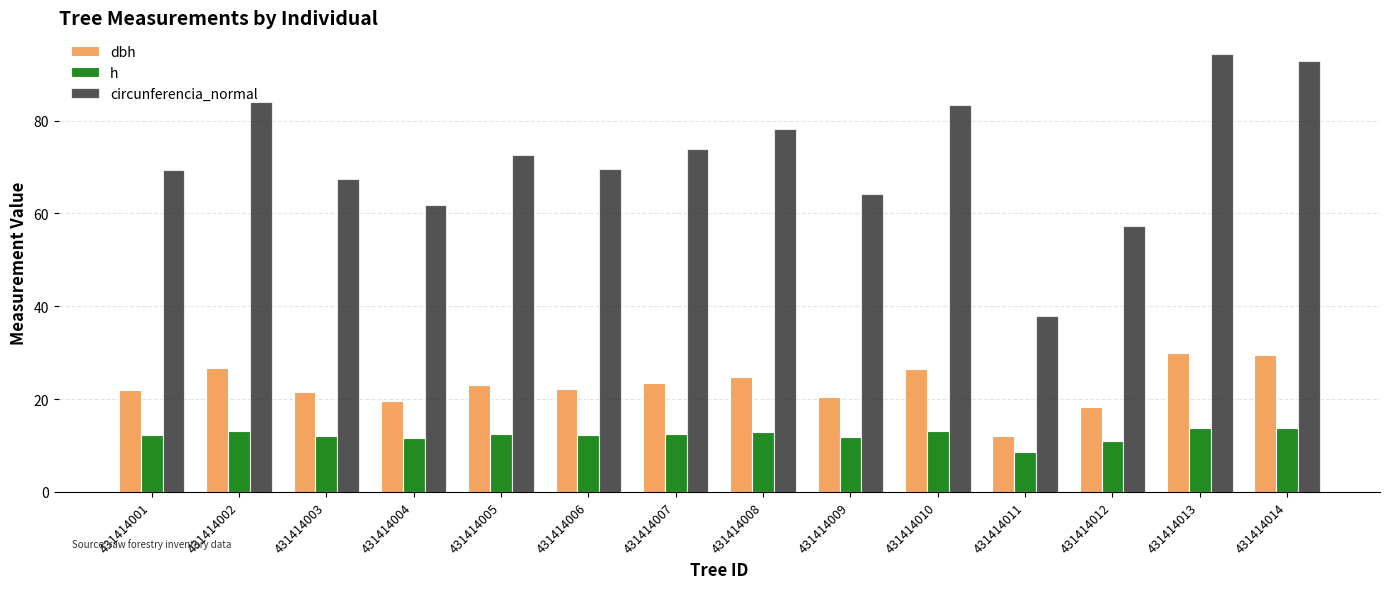

Which category has the highest value across all series?

431414013